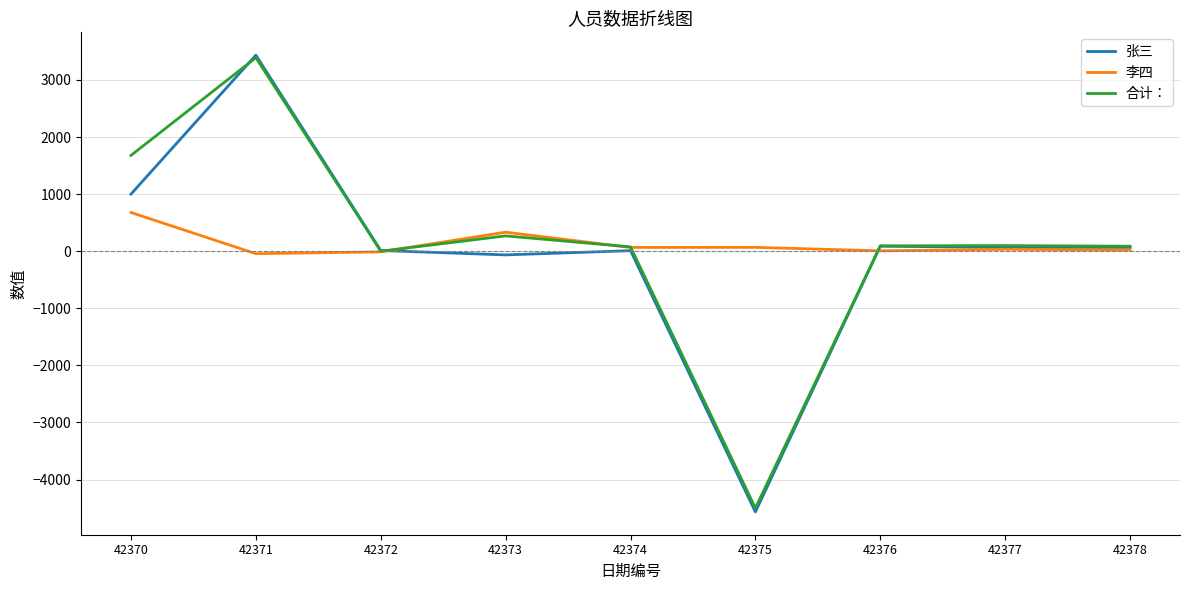

The value of 合计： at 42371 is 5741. True or false?

False